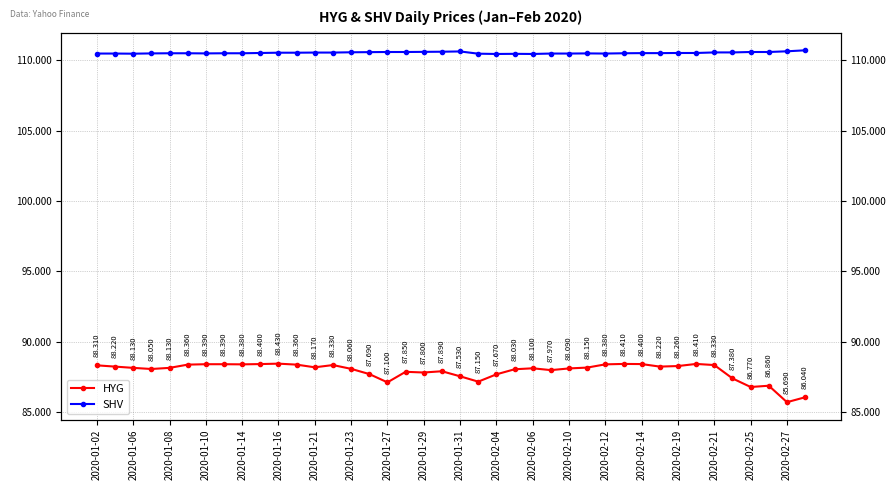

What is the sum of all HYG values?

3516.3